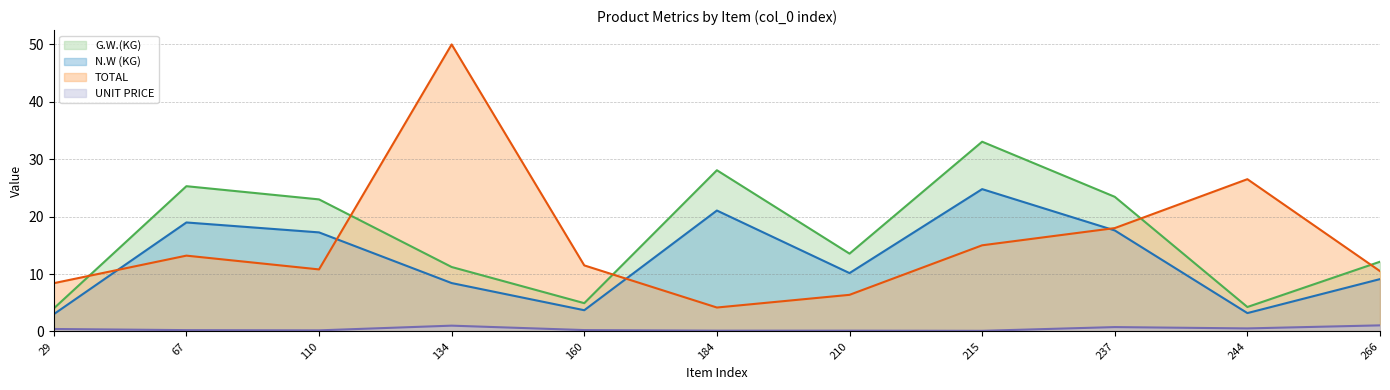

Which series changed the most between 237 and 266?

G.W.(KG) line